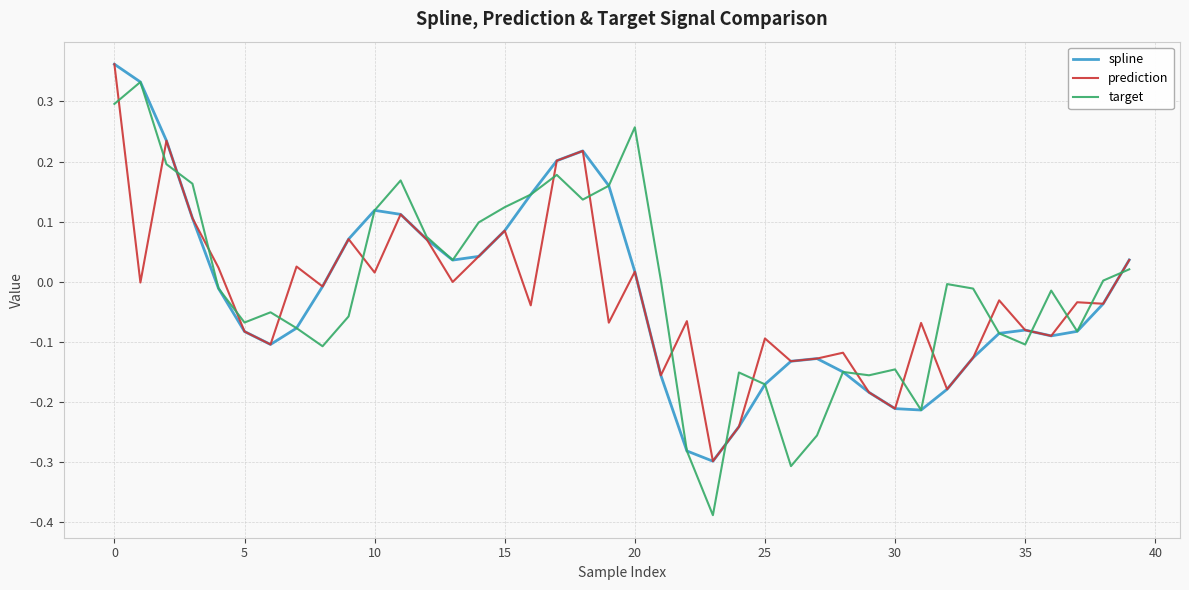

What is the label of the 20th point from the left?

19